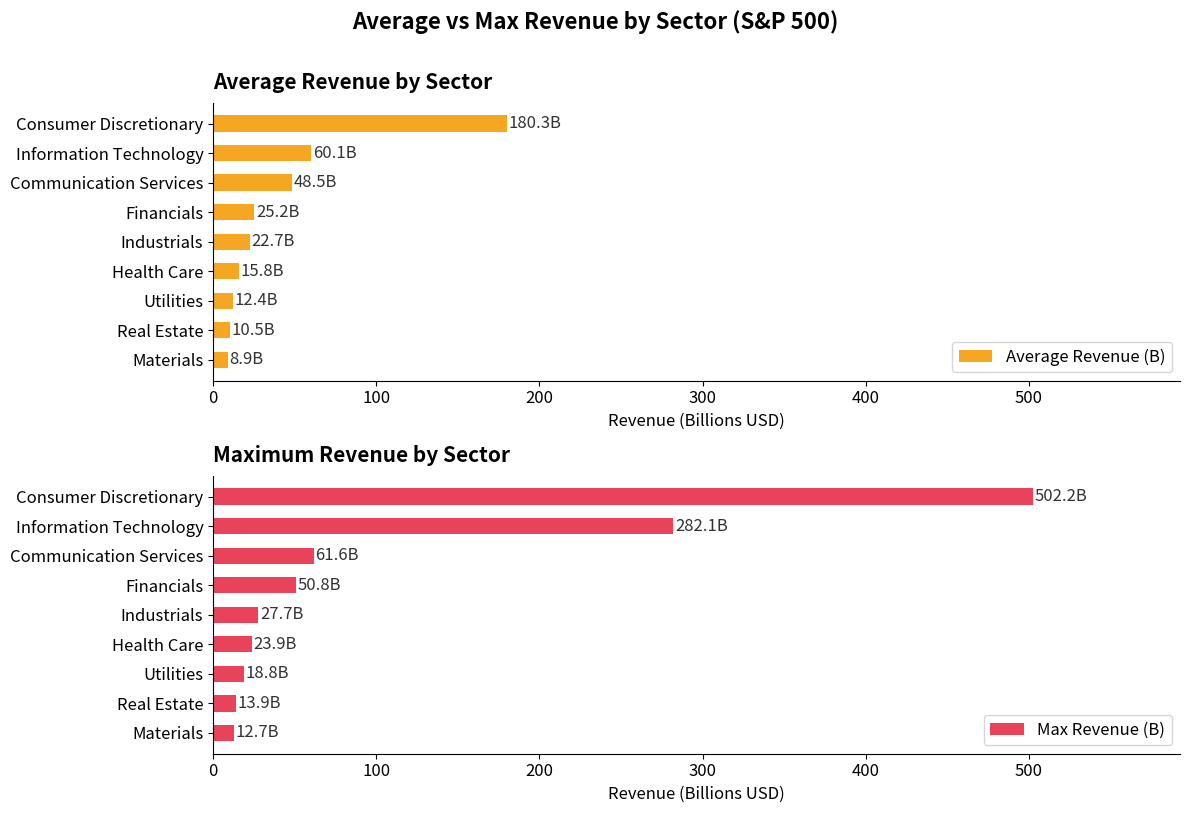

Read the Max Revenue (B) value at Communication Services.

61.6